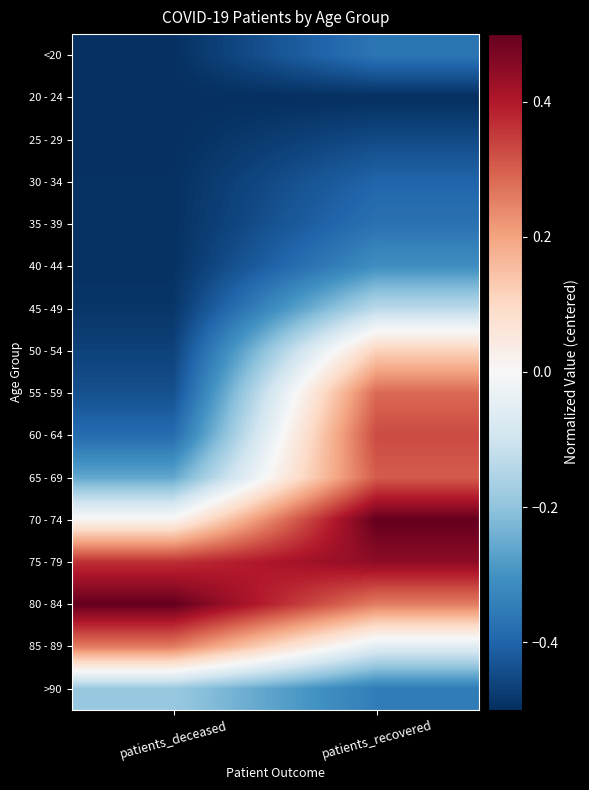

Which series changed the most between patients_deceased and patients_recovered?

55 - 59